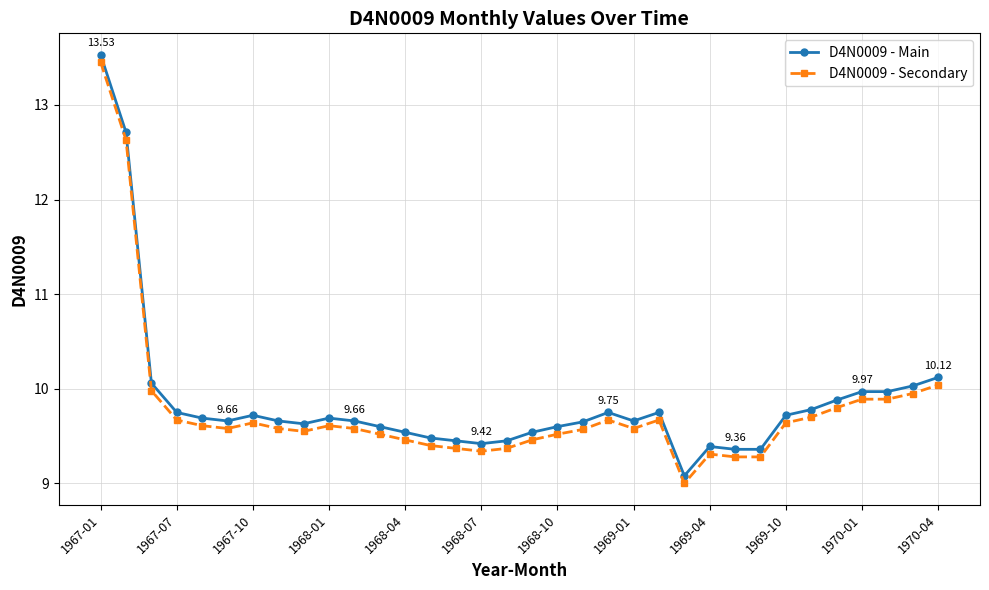

True or false: D4N0009 - Main and D4N0009 - Secondary cross at least once.

False